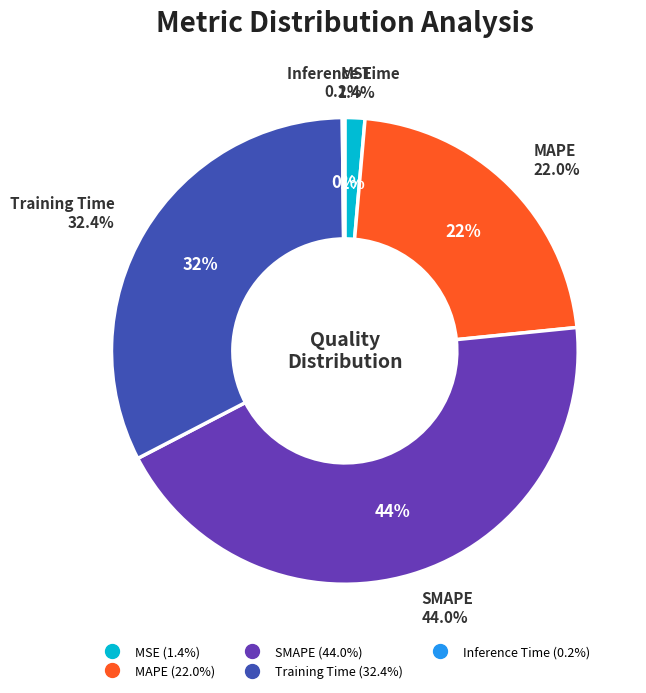

Which slice is the largest?

SMAPE